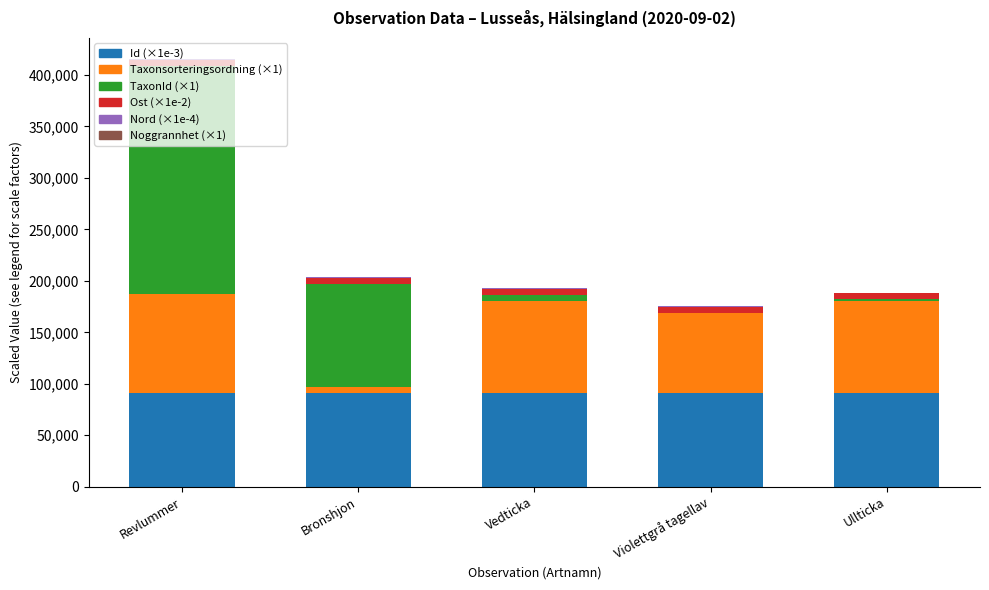

At which category is the sum across all series the highest?

Revlummer